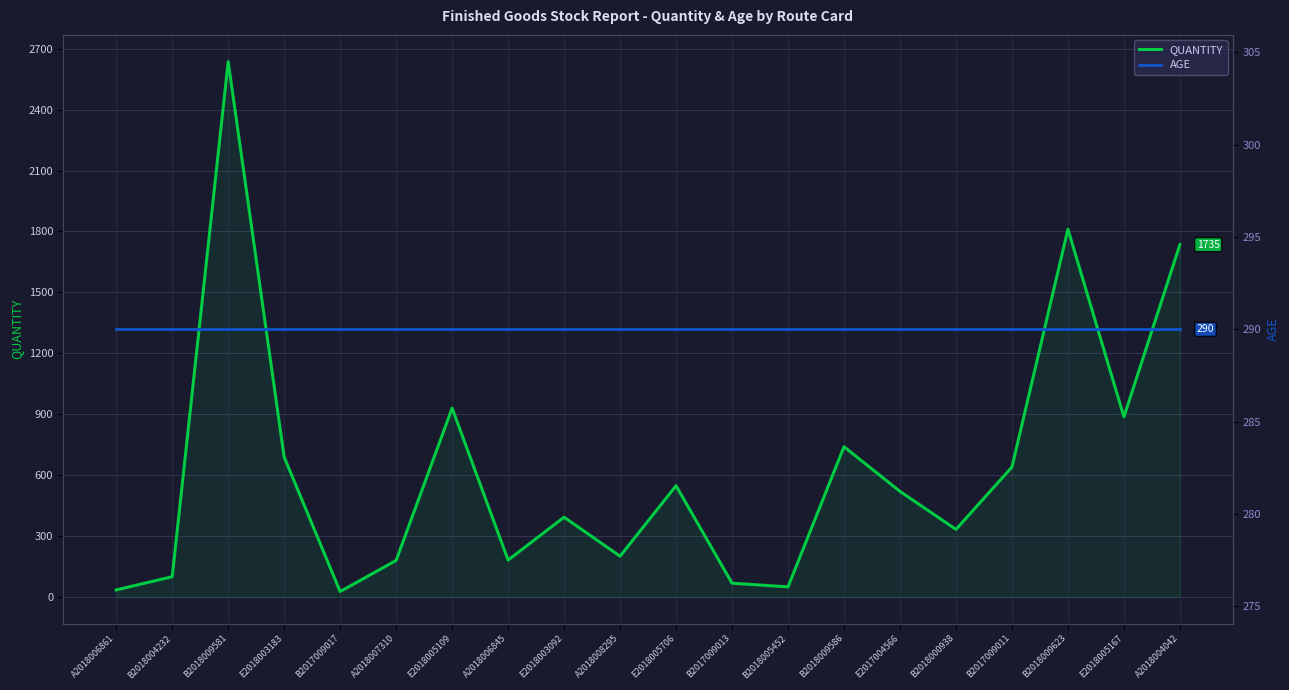

What is the sum of the QUANTITY values at E2017004566 and E2018003092?

913